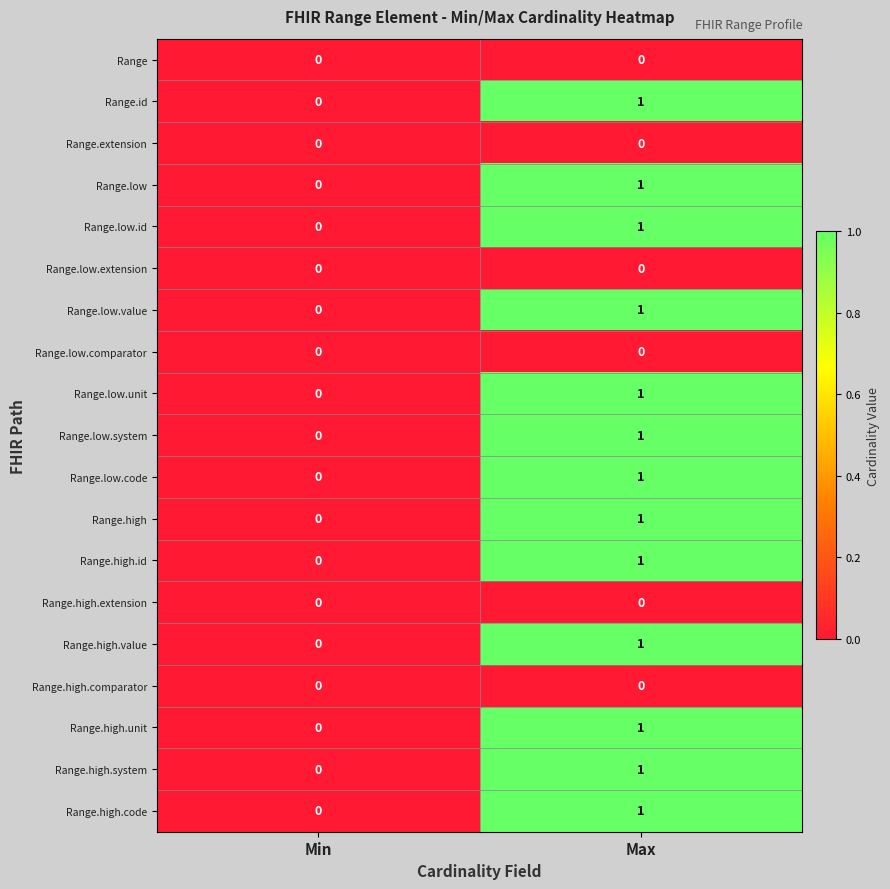

What is the difference between the highest and lowest values at Max?

1